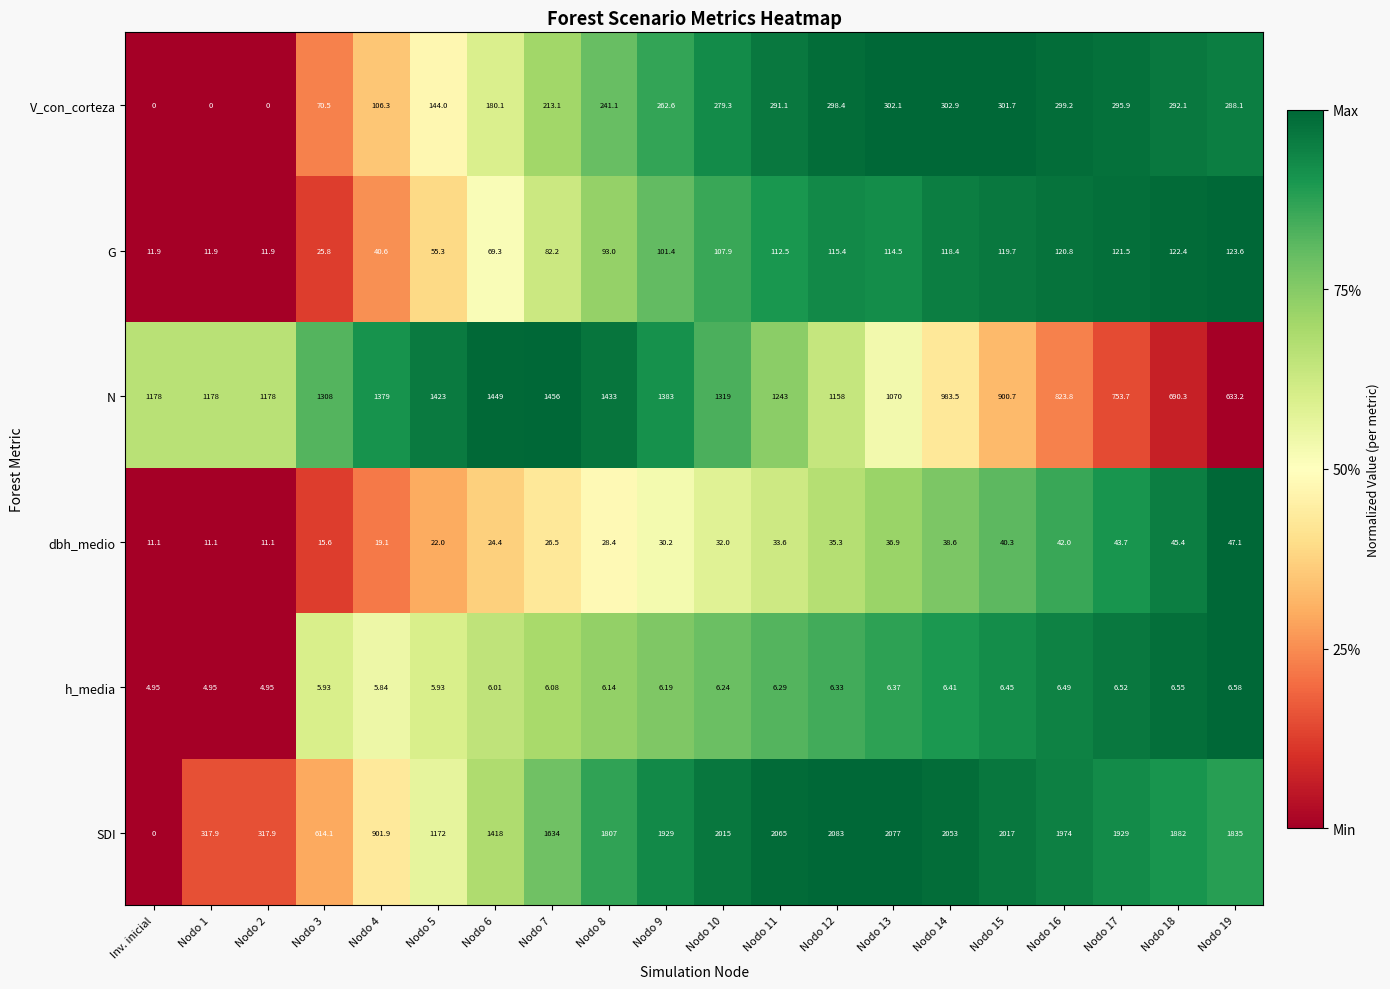

List the series in order of their peak value, lowest first.

h_media, dbh_medio, G, V_con_corteza, N, SDI